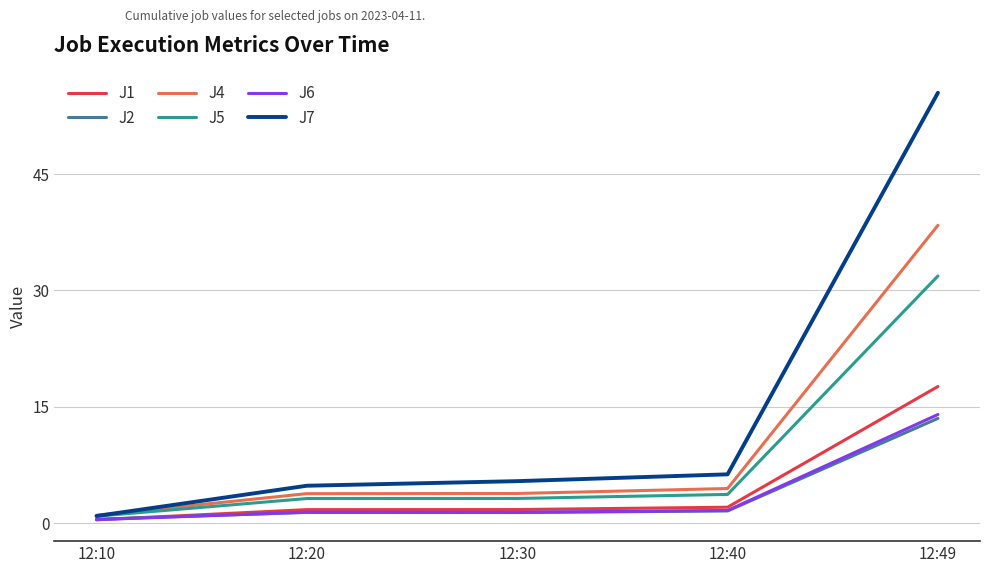

Is it true that J6 equals 1.4 at 12:30?

True